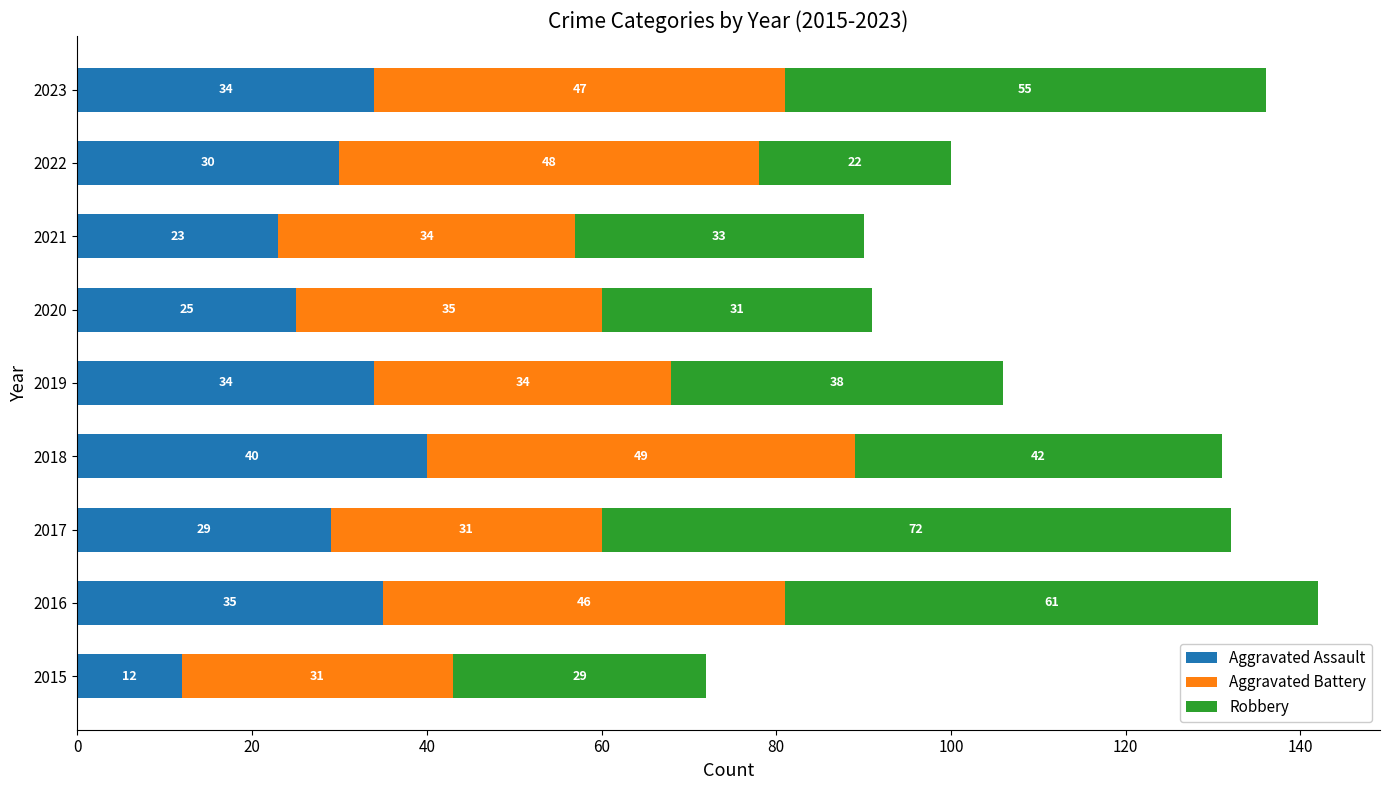

Where is Aggravated Assault nearest to the value 26?

2020